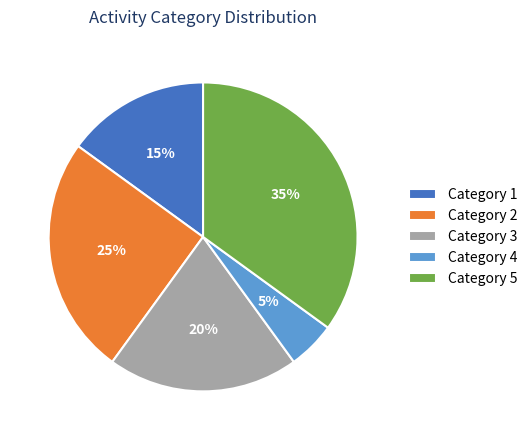

To the nearest percent, what is the difference between the largest and smallest slice percentages?

30%